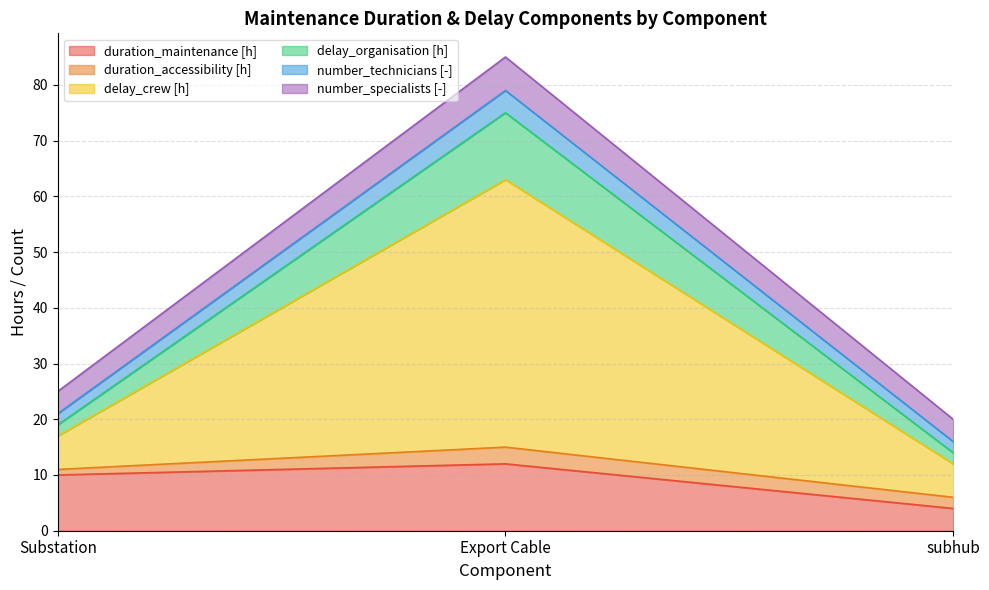

Read the duration_maintenance [h] value at Export Cable.

12